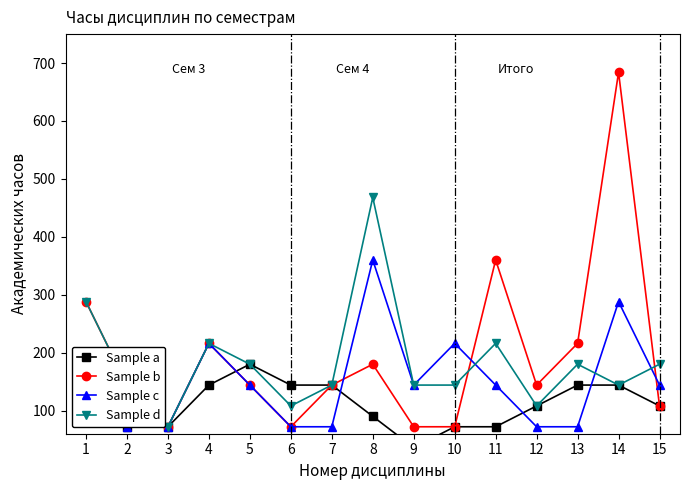

What is the total value across all series at 3?

288